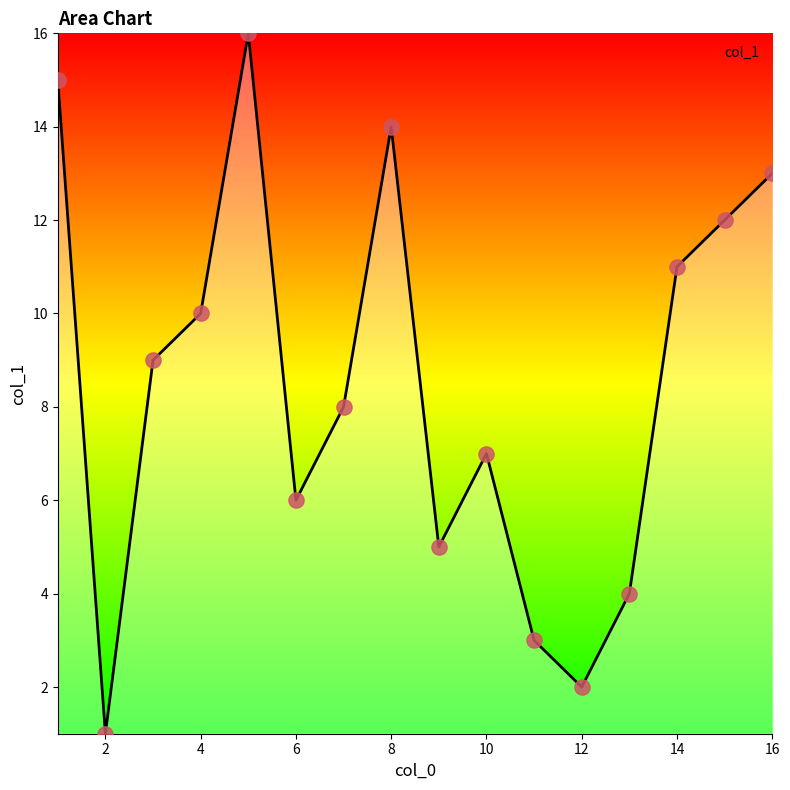

What is the difference between the maximum and minimum values?

15